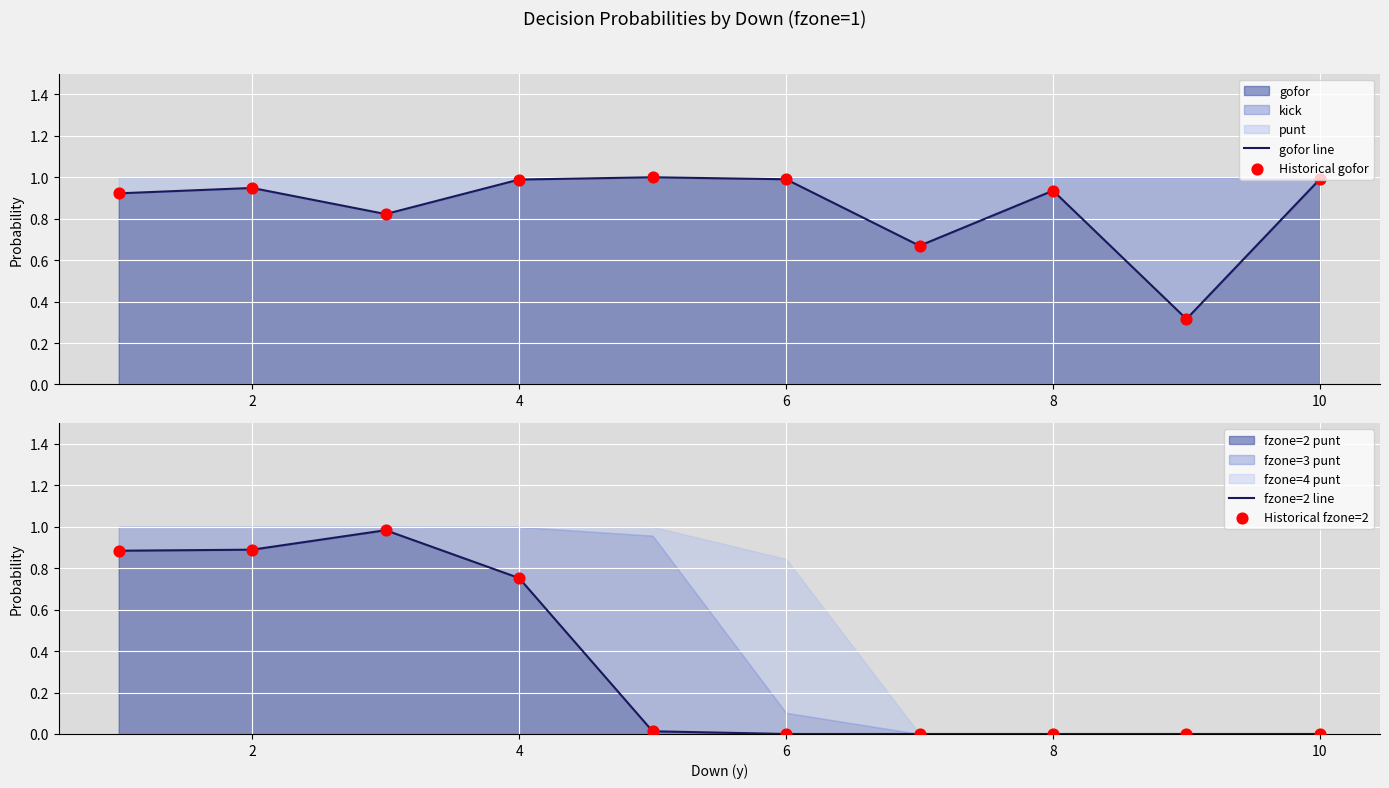

At how many categories does at least one series exceed 0?

10